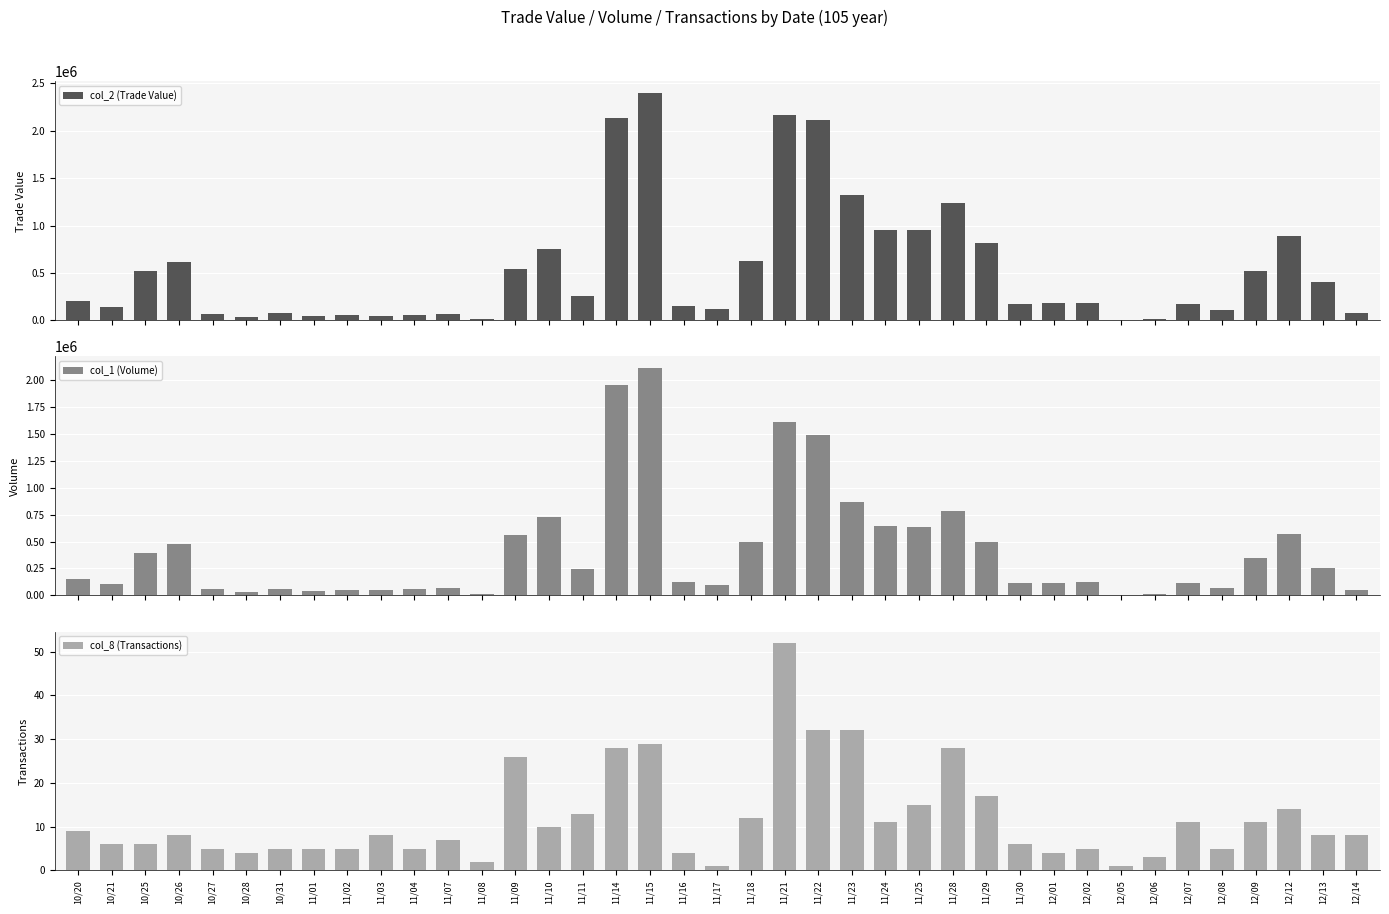

How many groups of bars are there?

39